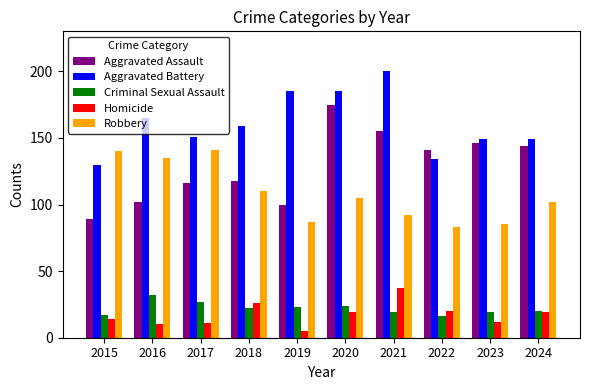

Rank the categories by Aggravated Assault value from highest to lowest.

2020, 2021, 2023, 2024, 2022, 2018, 2017, 2016, 2019, 2015